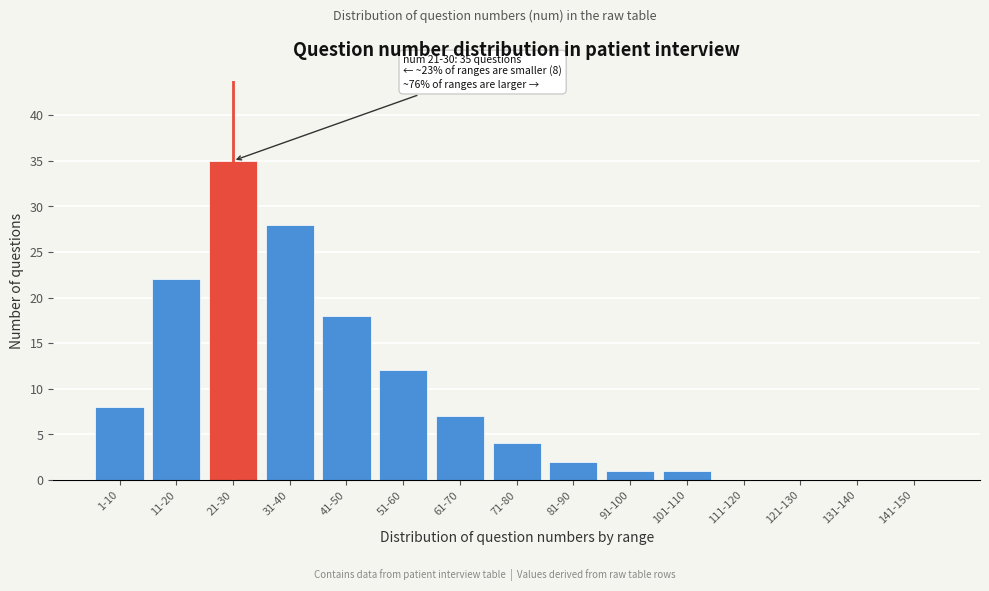

Reading right to left, transcribe all the data shown in this chart.

141-150=0	131-140=0	121-130=0	111-120=0	101-110=1	91-100=1	81-90=2	71-80=4	61-70=7	51-60=12	41-50=18	31-40=28	21-30=35	11-20=22	1-10=8